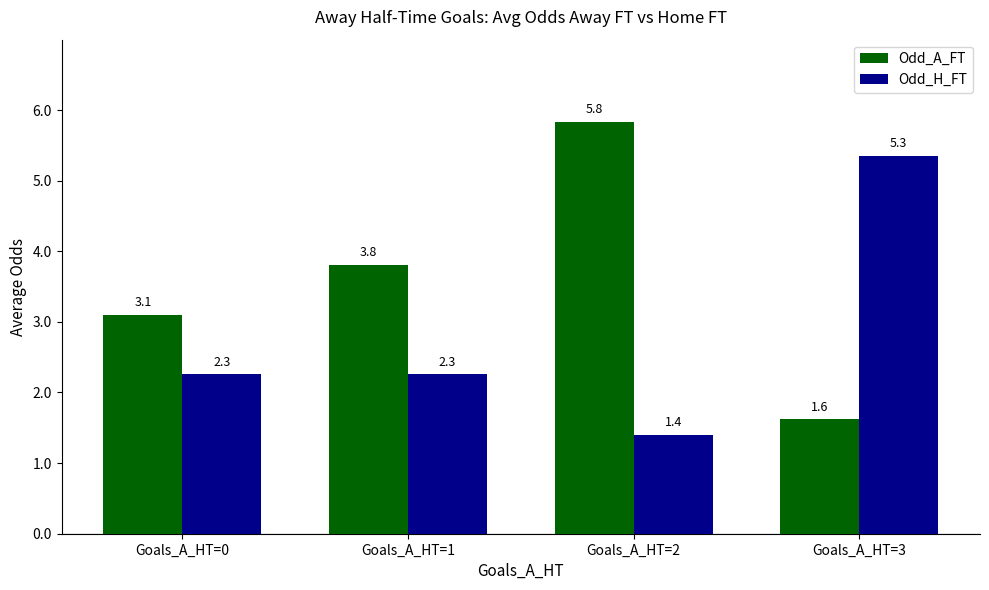

List the series in order of their peak value, highest first.

Odd_A_FT, Odd_H_FT